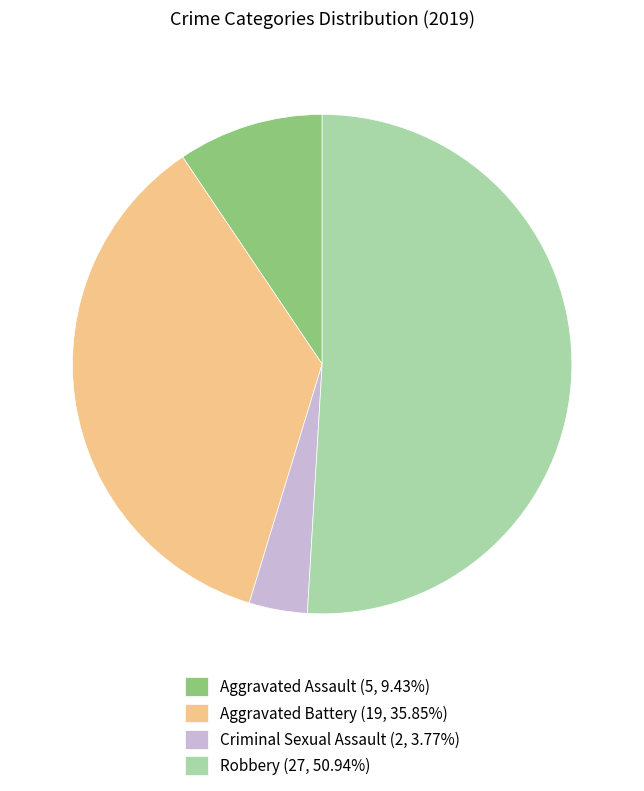

Count the number of slices in the pie.

4